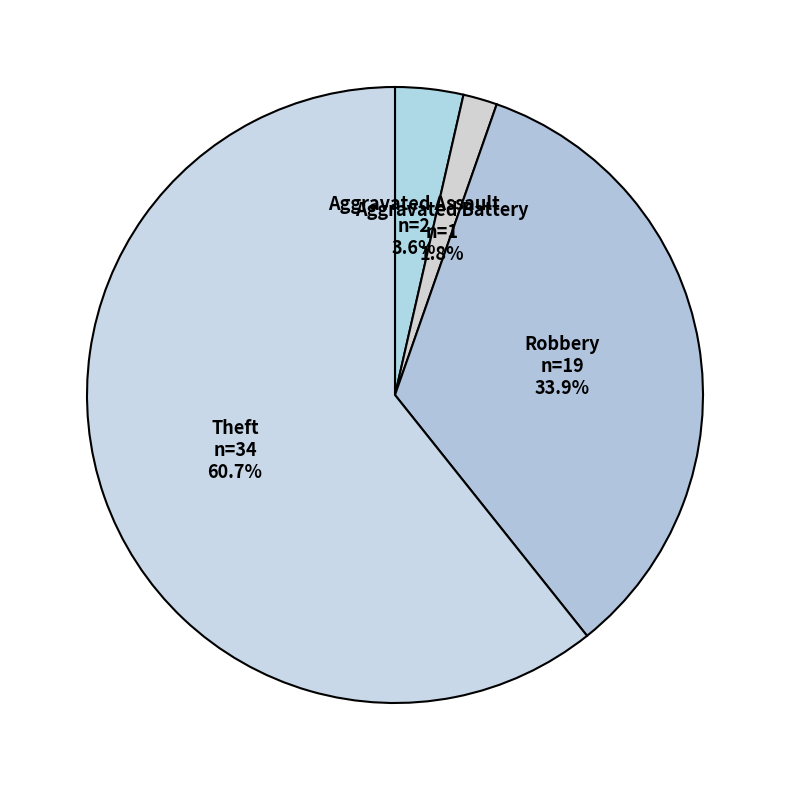

How many slices are in this pie chart?

4